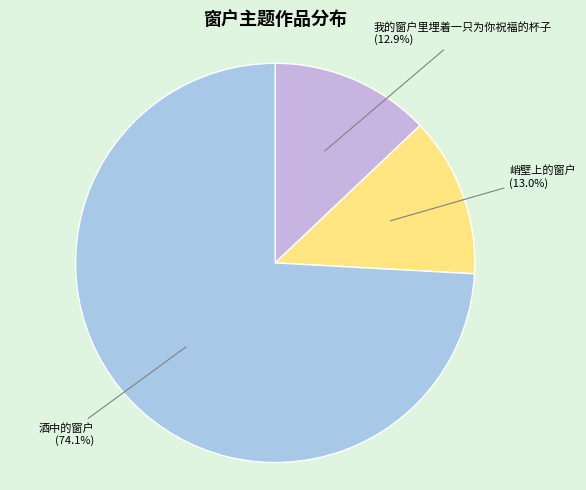

The 酒中的窗户 slice represents 84% of the pie. True or false?

False